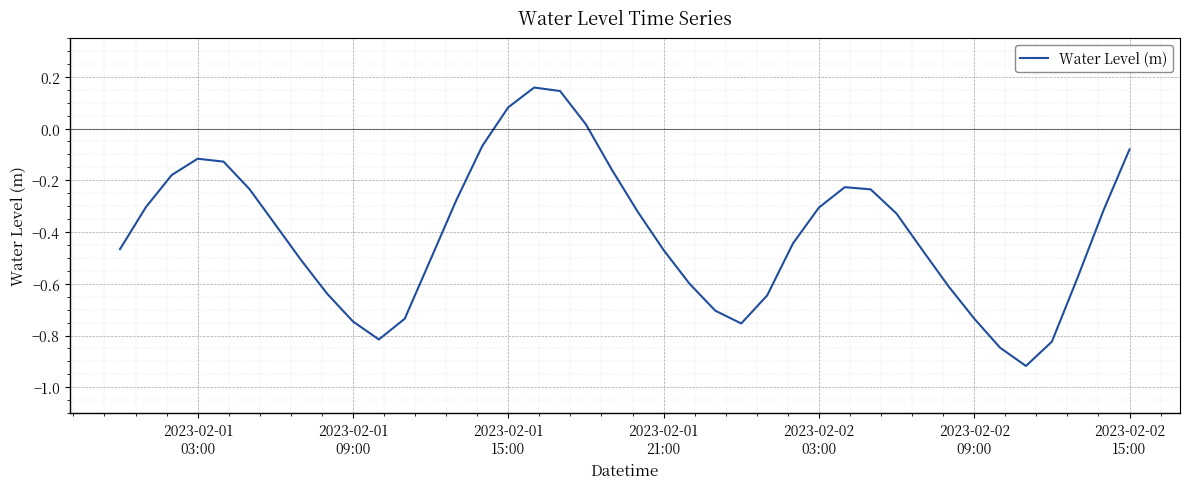

What is the difference between the maximum and minimum values?

1.1